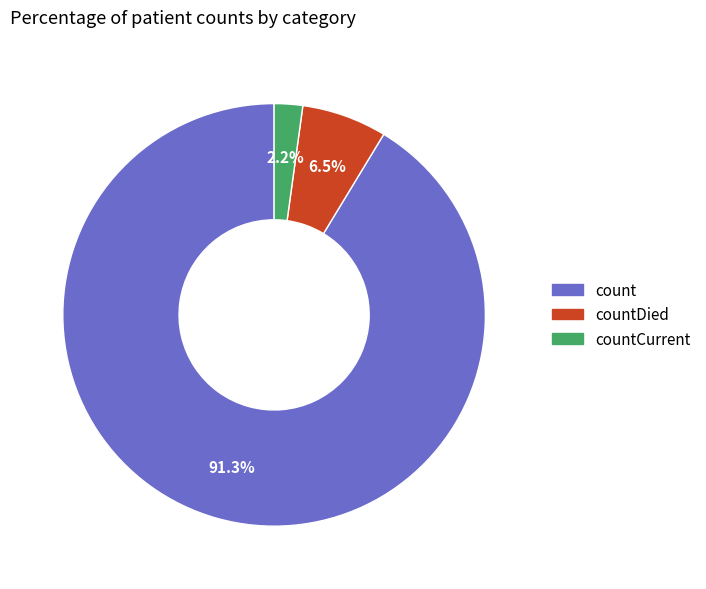

How much of the chart is everything except count?

8.7%